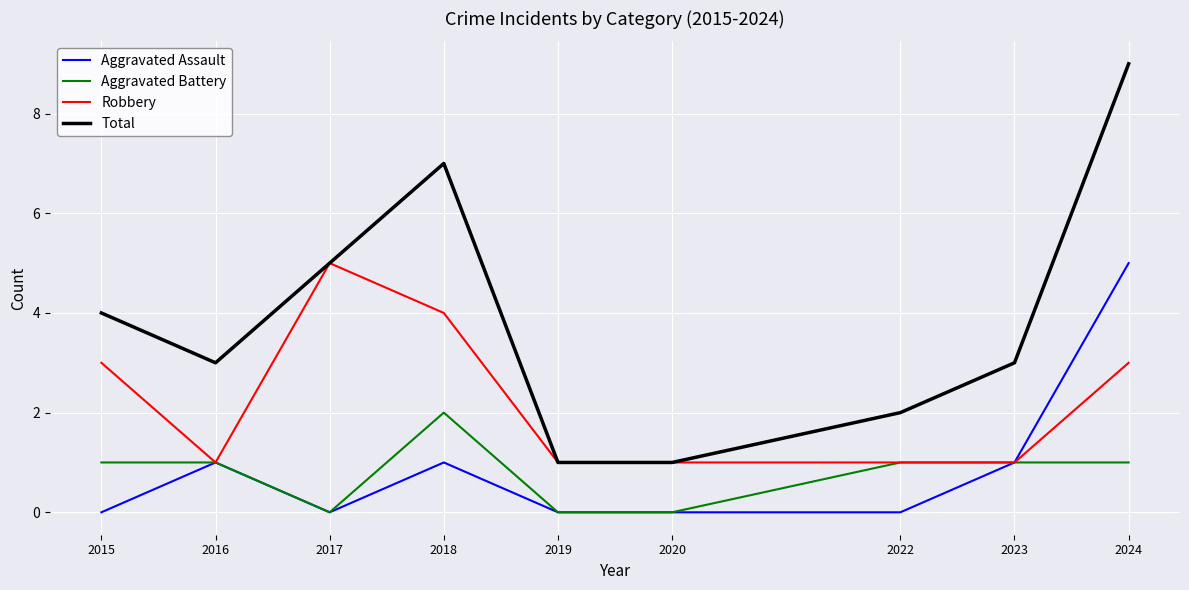

What value does the Robbery series have at 2024?

3